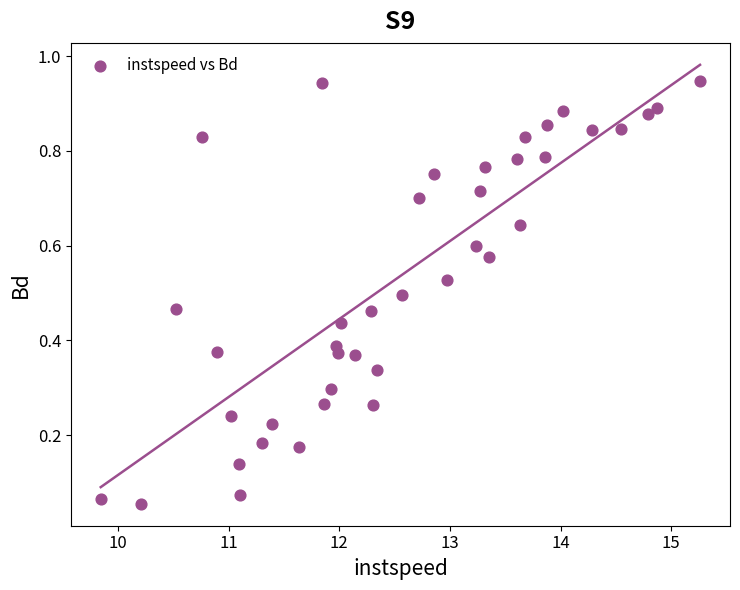

What is the range of X values (max minus min)?

5.4